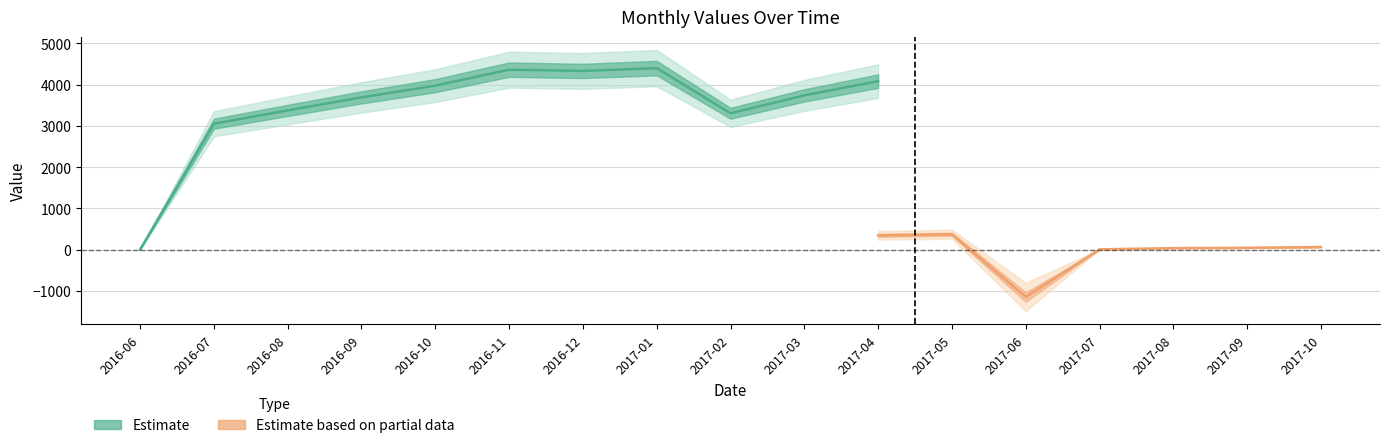

What is the label of the 12th point from the left?

2017-05